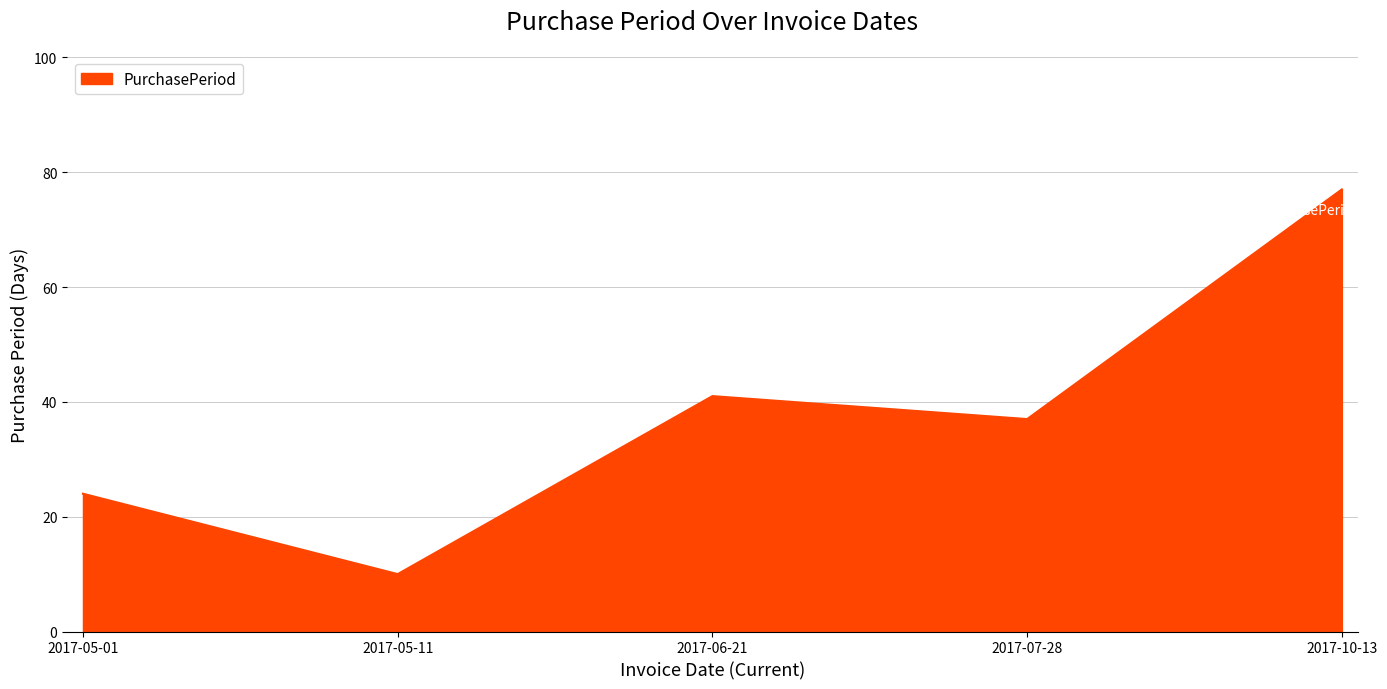

What is the greatest value displayed?

77